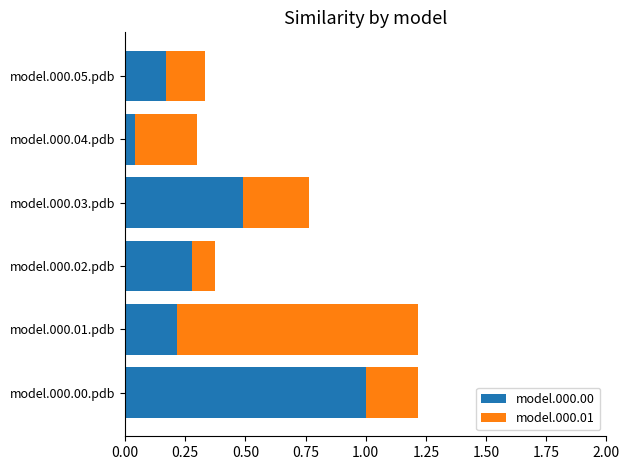

Rank the categories by model.000.00 value from lowest to highest.

model.000.04.pdb, model.000.05.pdb, model.000.01.pdb, model.000.02.pdb, model.000.03.pdb, model.000.00.pdb